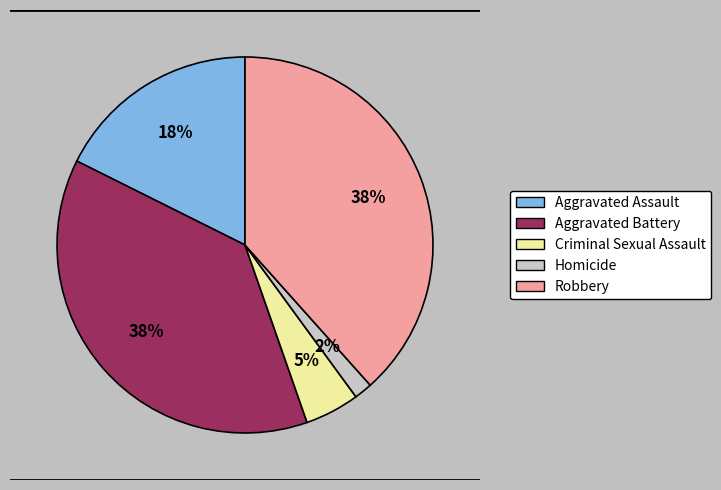

Is there a majority slice in this chart?

No